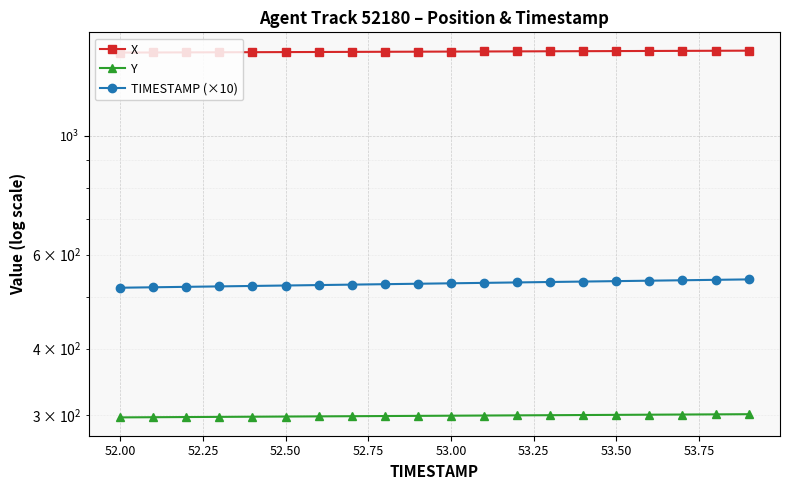

What is the total value across all series at 52.75?

2256.8